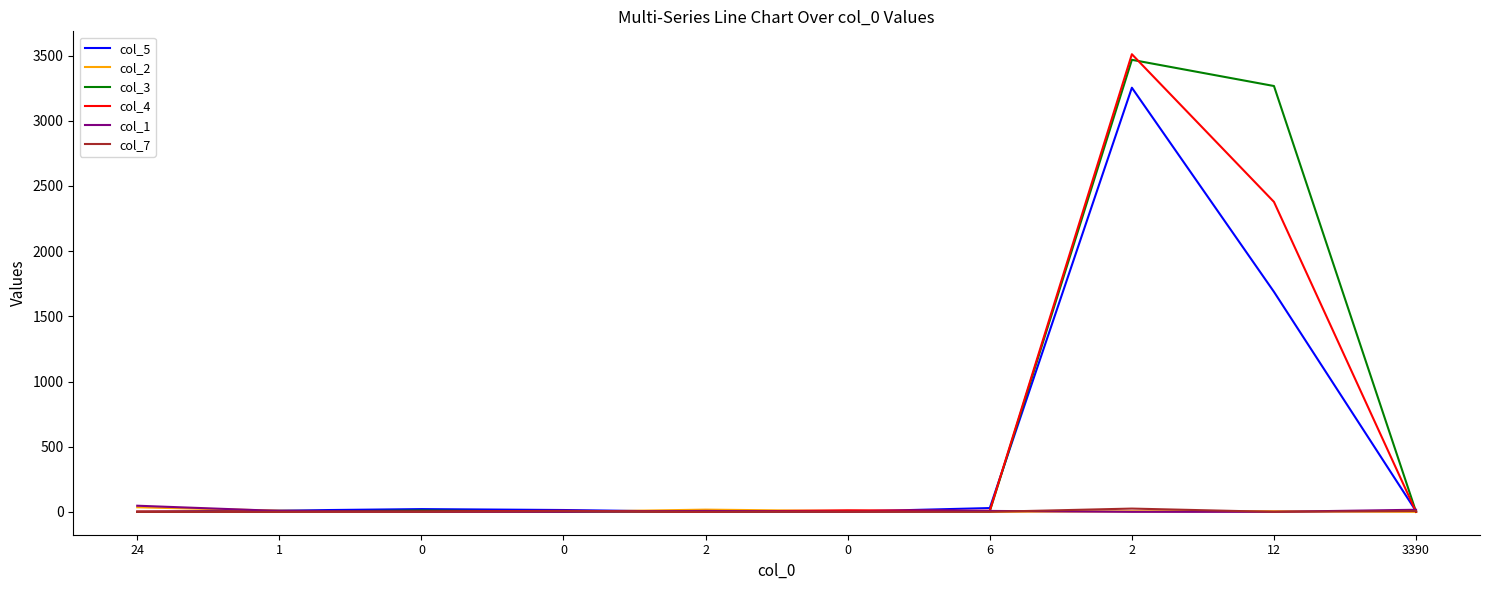

What are all the series names shown in the legend?

col_5, col_2, col_3, col_4, col_1, col_7